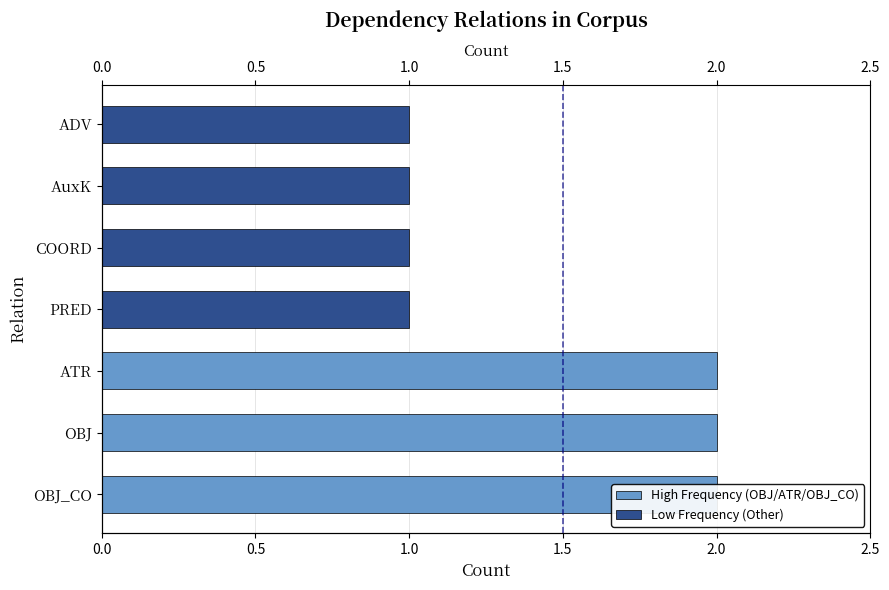

The chart shows a value of 3 at OBJ. True or false?

False